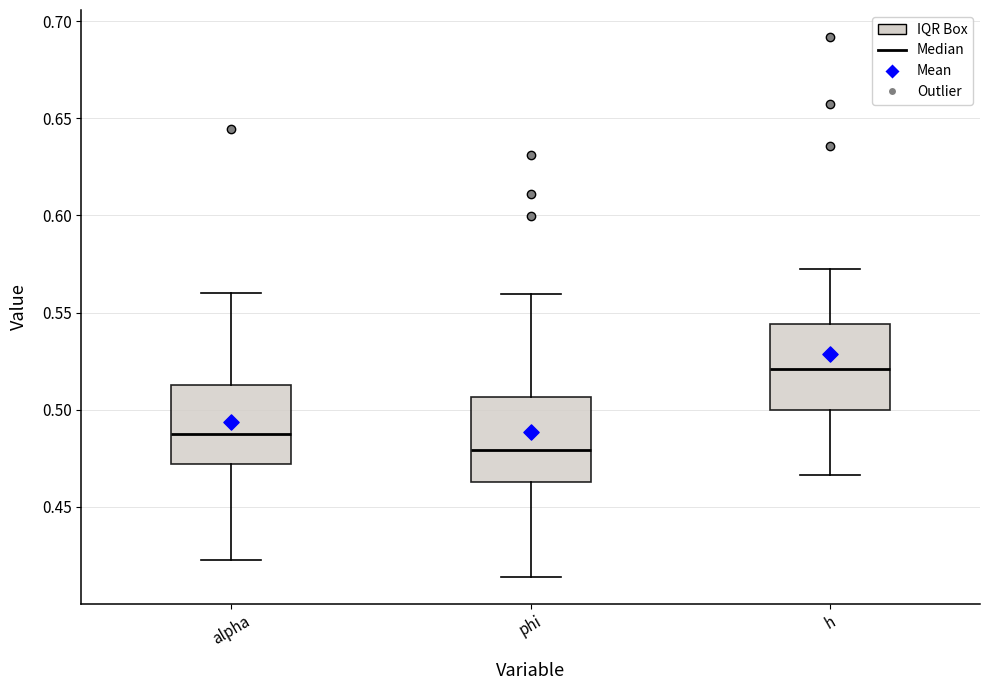

Where does the lower whisker of the box for phi end on the y-axis? The values are not printed on the chart, so give them approximately, as read against the axis.

0.415